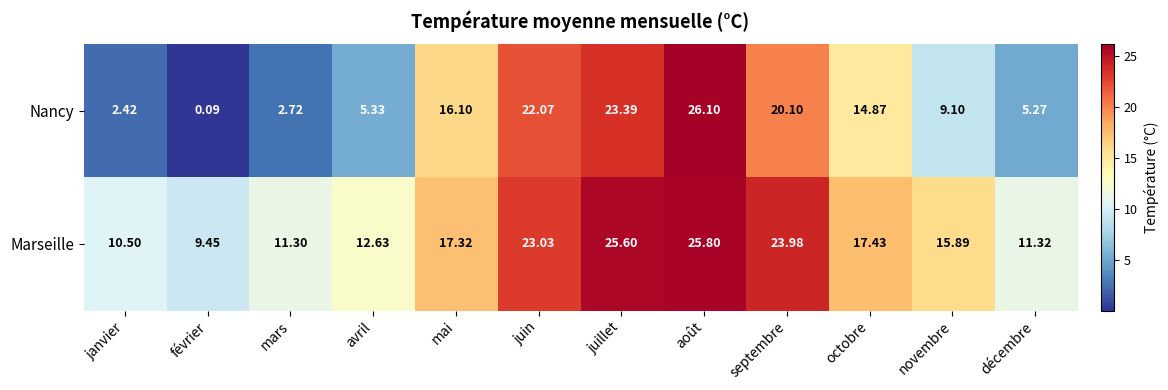

Between octobre and novembre, which series saw the biggest shift?

Nancy